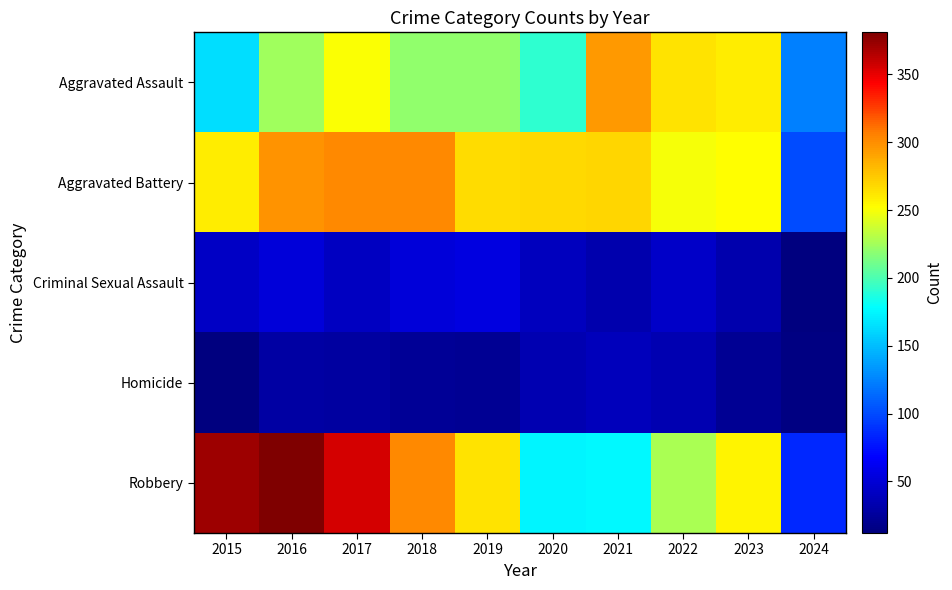

Rank the series at 2015 from lowest to highest value.

Homicide, Criminal Sexual Assault, Aggravated Assault, Aggravated Battery, Robbery